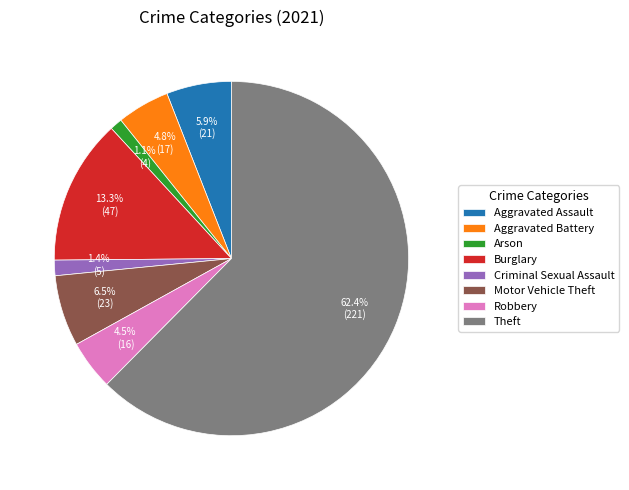

What percentage is NOT represented by Motor Vehicle Theft?

93.5%